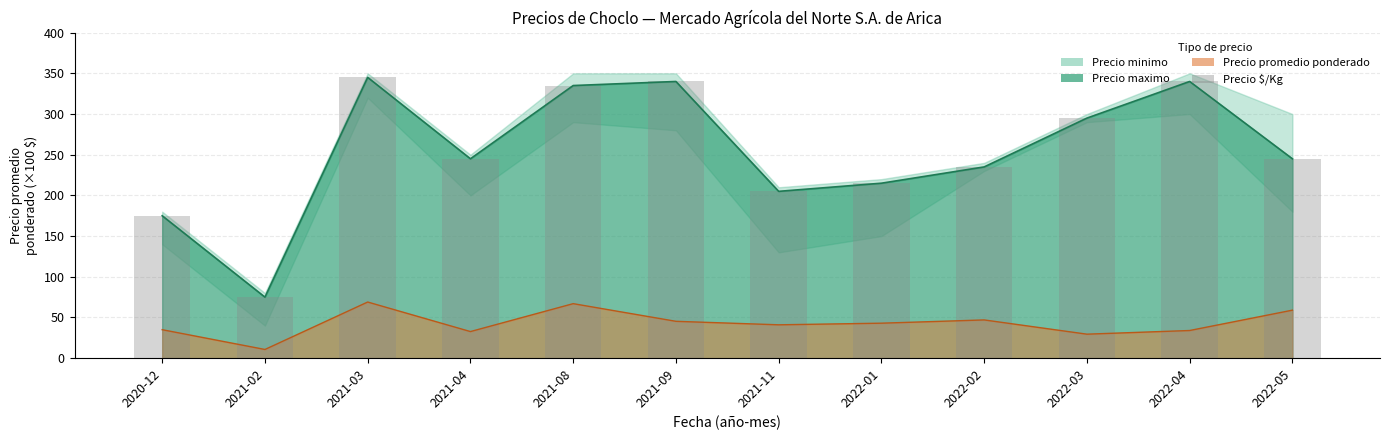

List the labels in order of value, smallest first.

2021-02, 2020-12, 2021-11, 2022-01, 2022-02, 2021-04, 2022-05, 2022-03, 2021-08, 2021-09, 2022-04, 2021-03